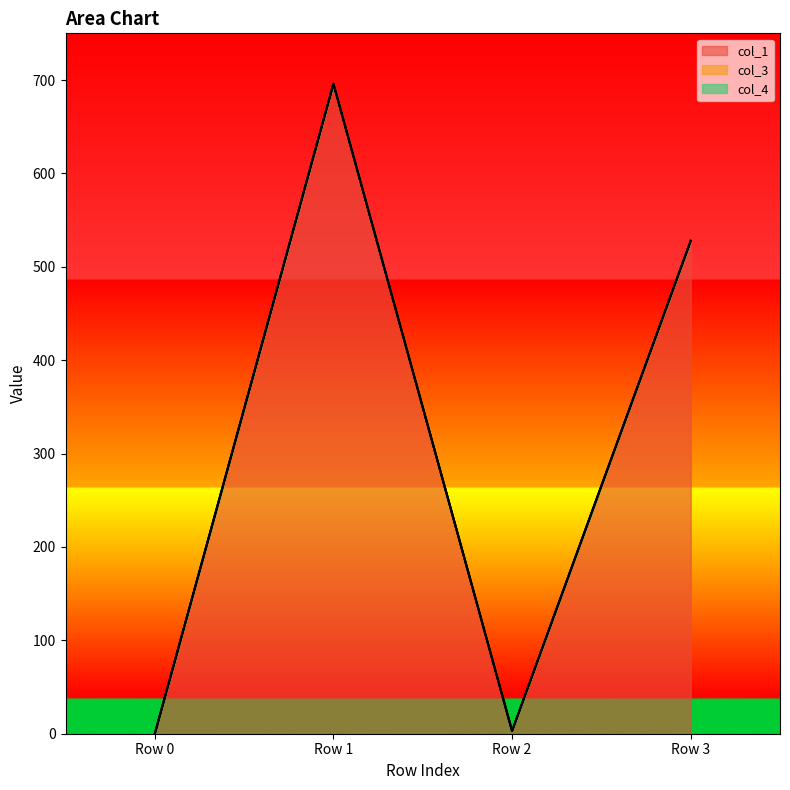

Is the value of col_1 at Row 1 greater than the value of col_4 at Row 0?

Yes